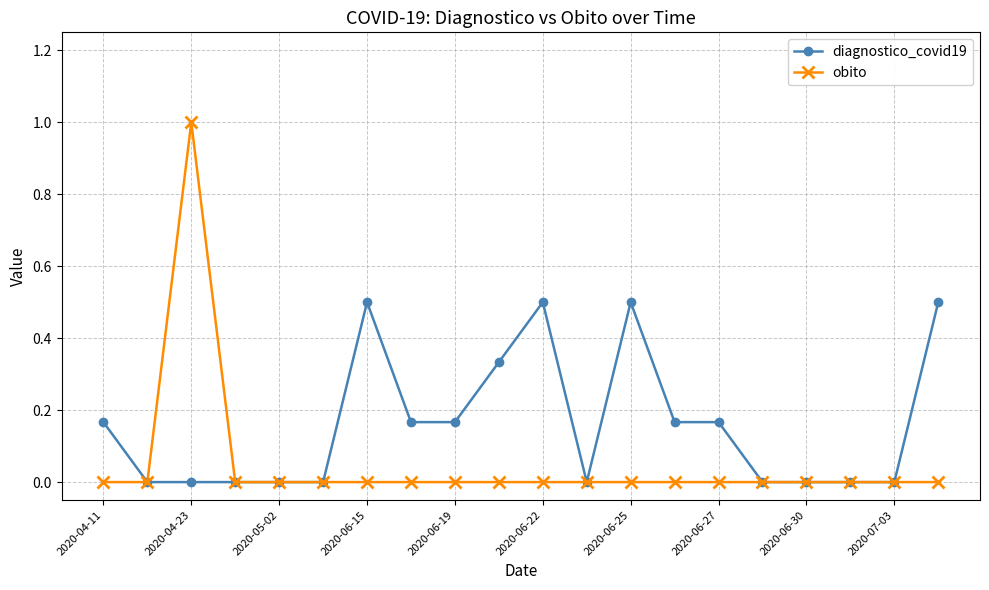

List the series in order of their overall mean, lowest first.

obito, diagnostico_covid19